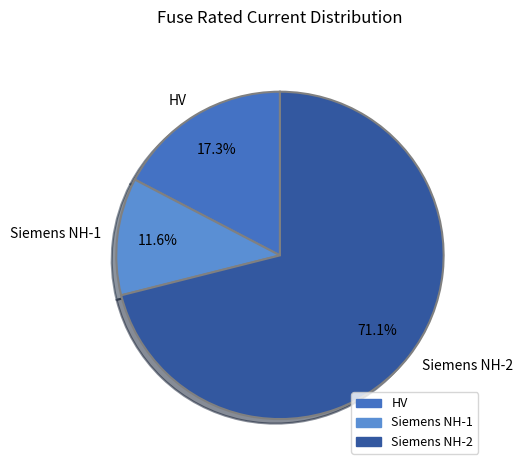

What is the ratio of the value at HV to the value at Siemens NH-1?

1.5